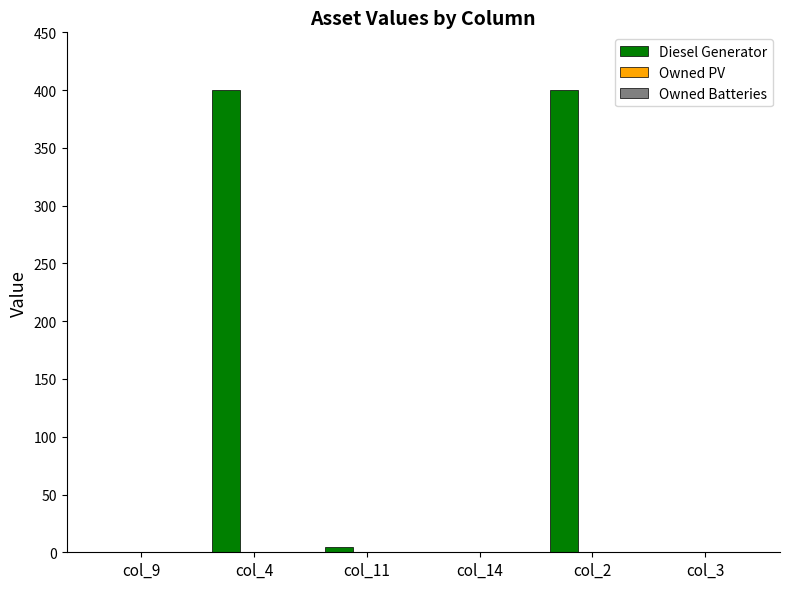

What is the greatest value displayed?

400